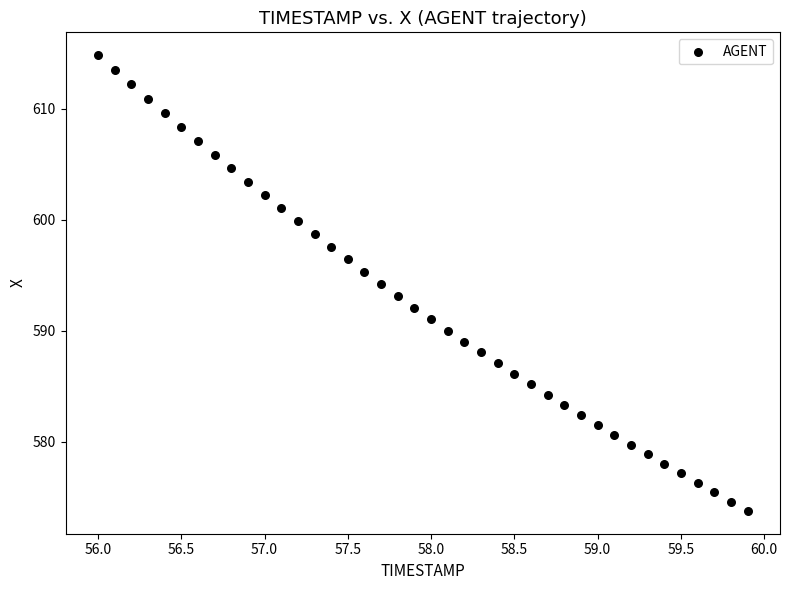

What is the range of X values (max minus min)?

3.9